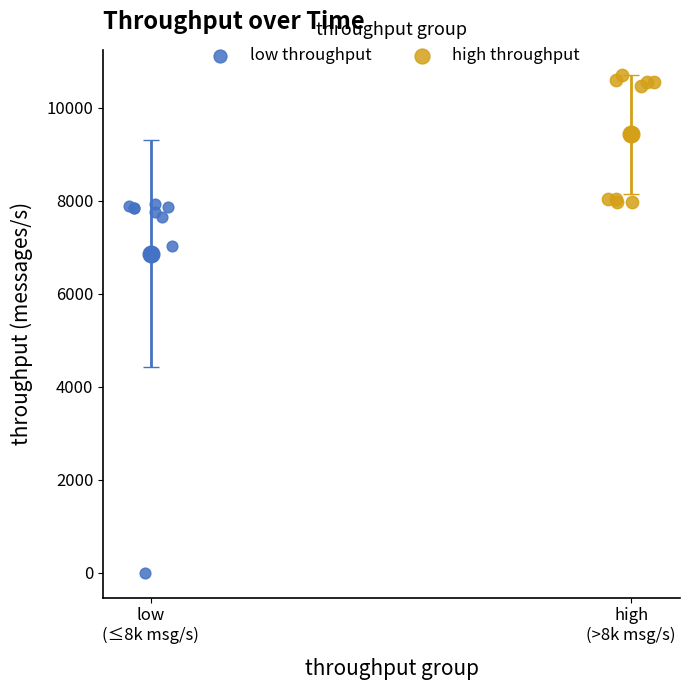

Which series contains the lowest Y value?

low throughput